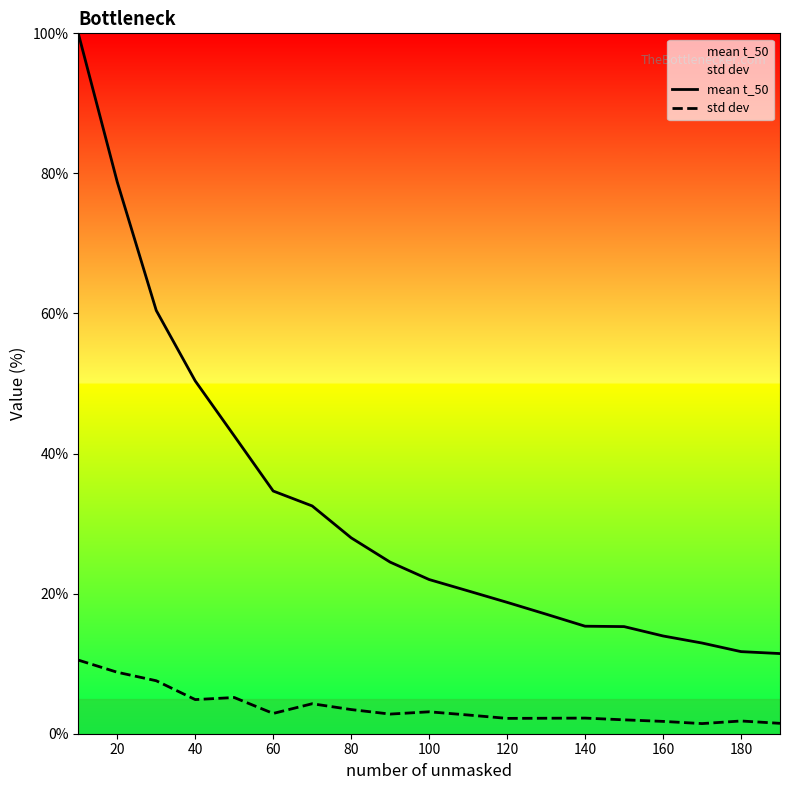

The value of std dev at 120 is 2.2. True or false?

True